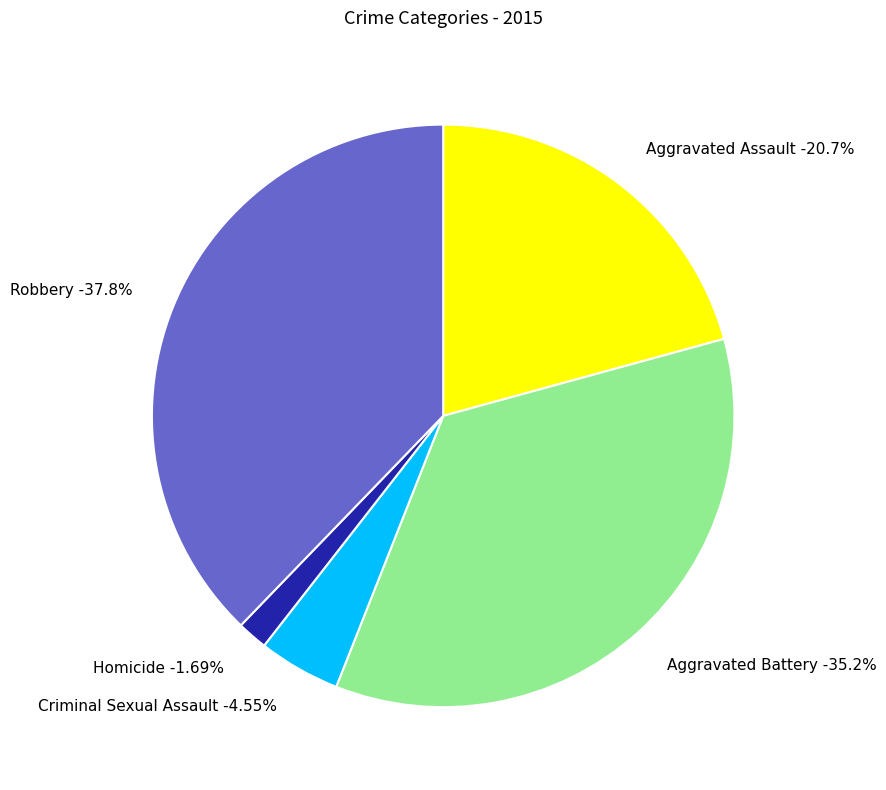

To the nearest percent, what is the combined percentage of Criminal Sexual Assault and Aggravated Battery?

40%